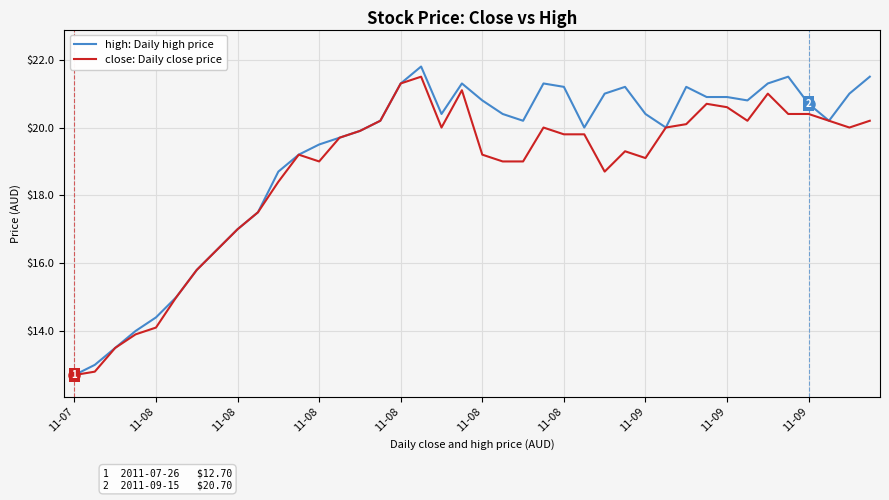

Which series has the largest total across all categories?

high: Daily high price